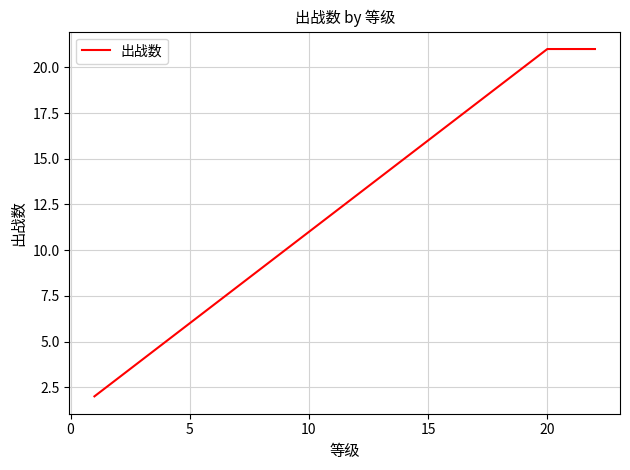

What is the greatest value displayed?

21